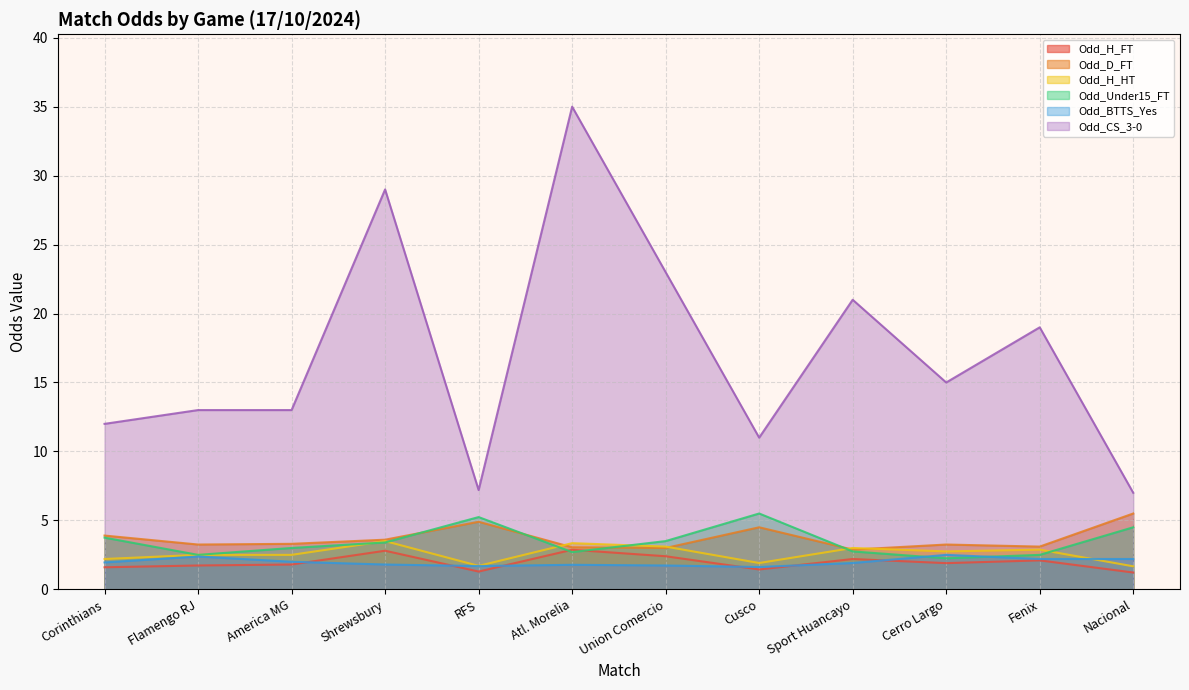

Which category has the lowest value across all series?

Nacional